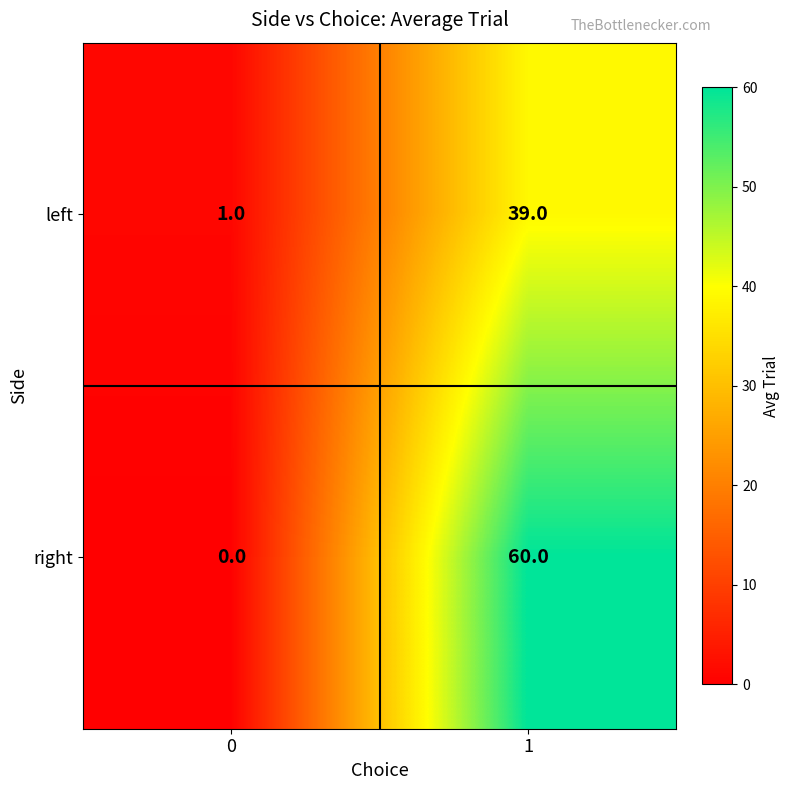

At 0, list the series in order from largest to smallest.

left, right